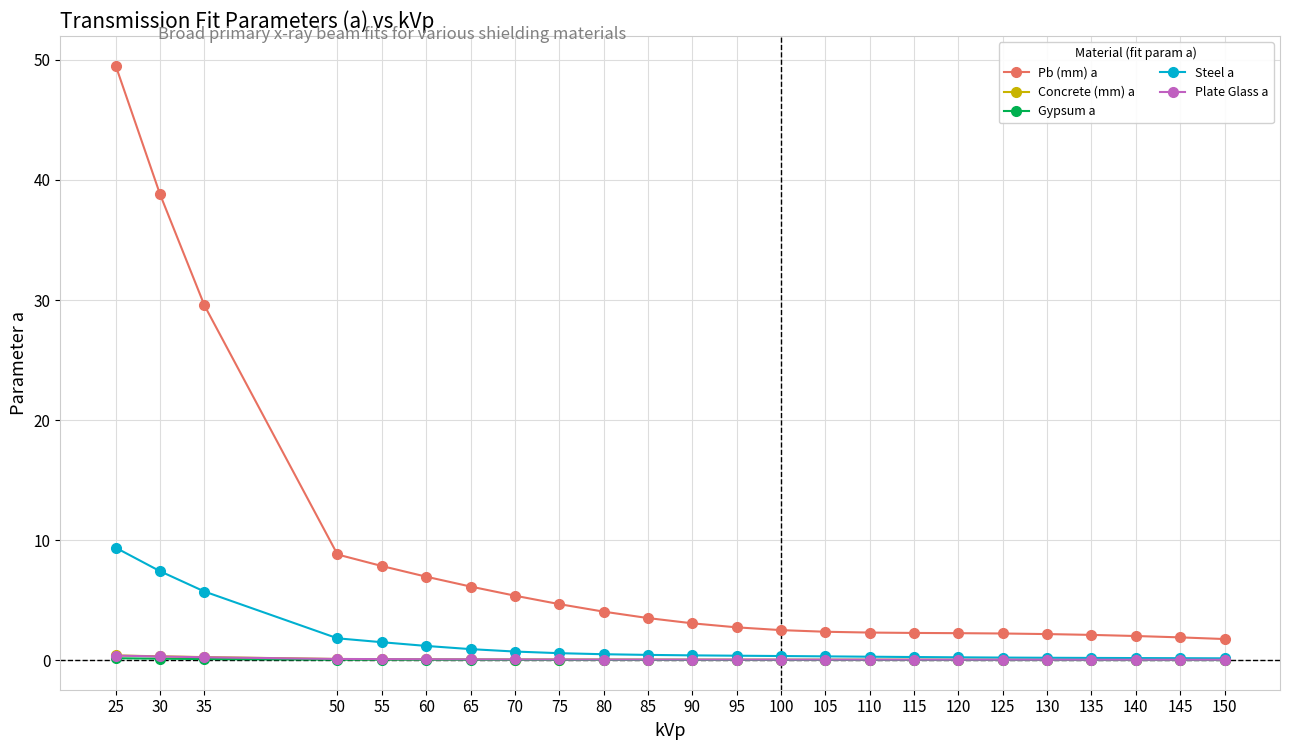

True or false: Concrete (mm) a has a value of 0.1 at 60.

True